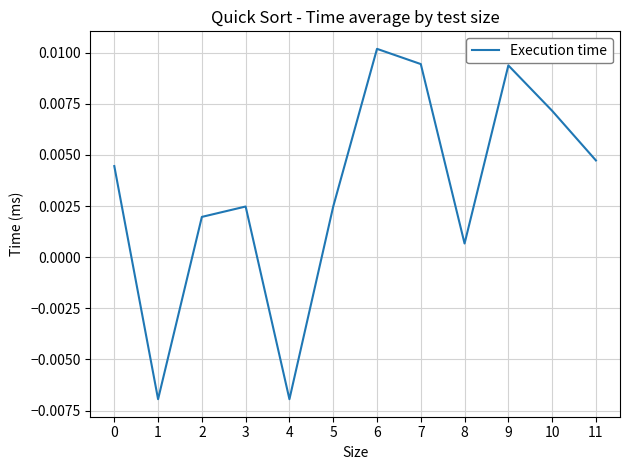

At which category does the data reach its first local valley?

1